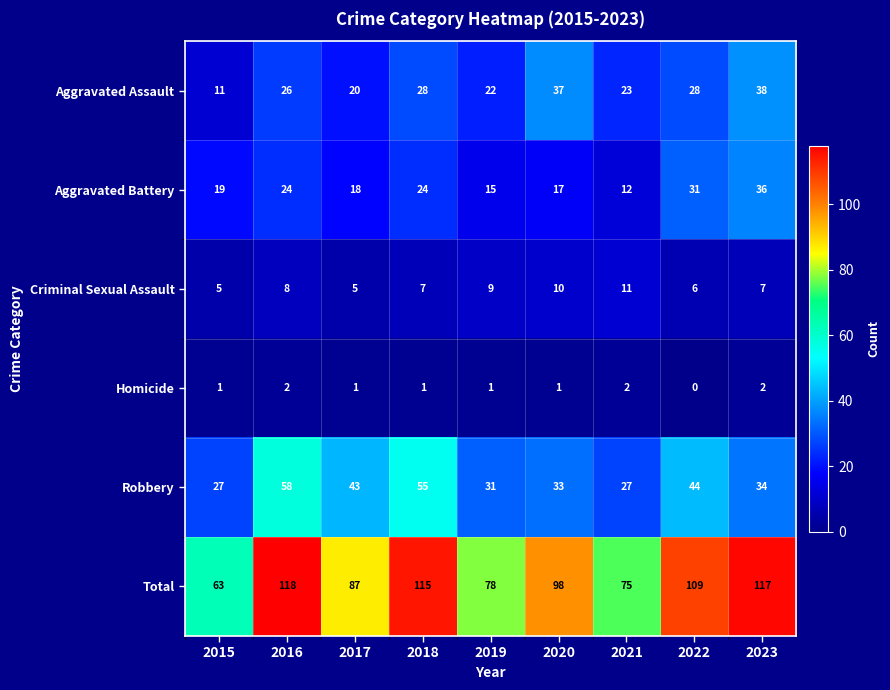

Which series has the largest total across all categories?

Total